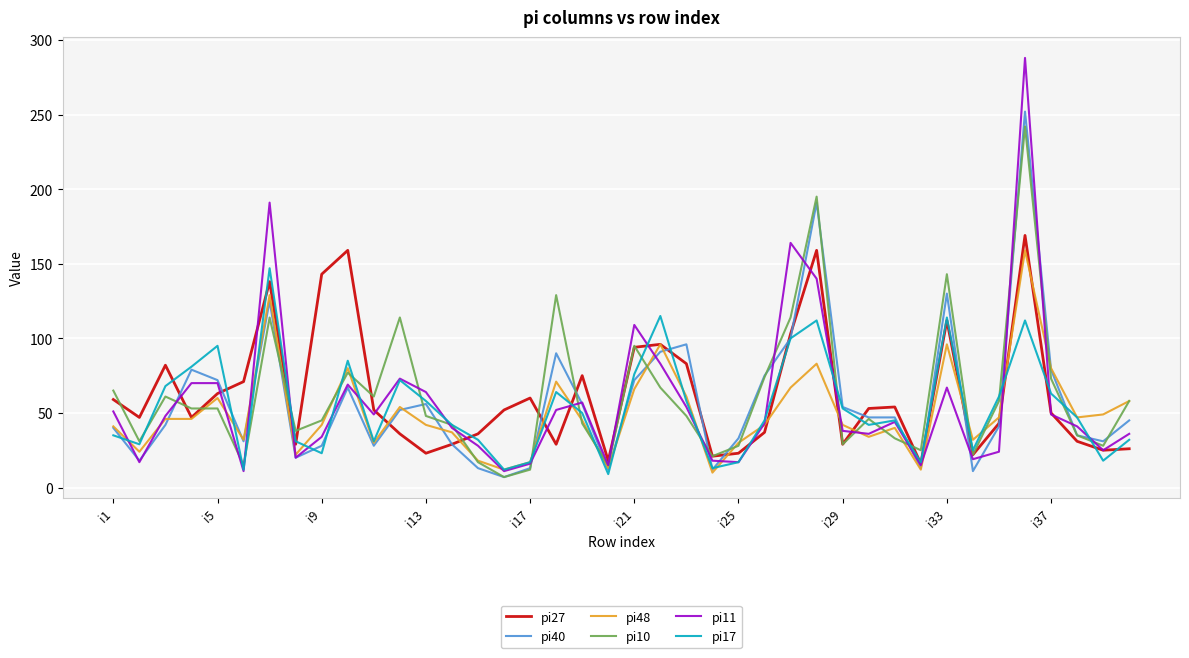

What is the greatest value displayed?

288